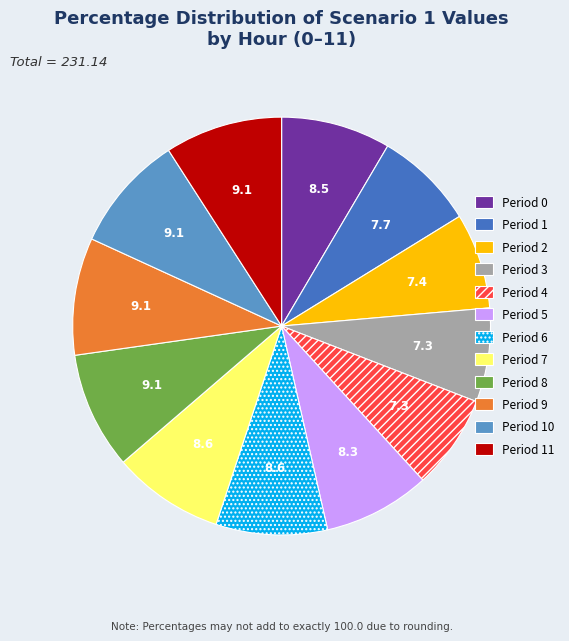

Is it true that Period 9 is 9% of the pie?

True